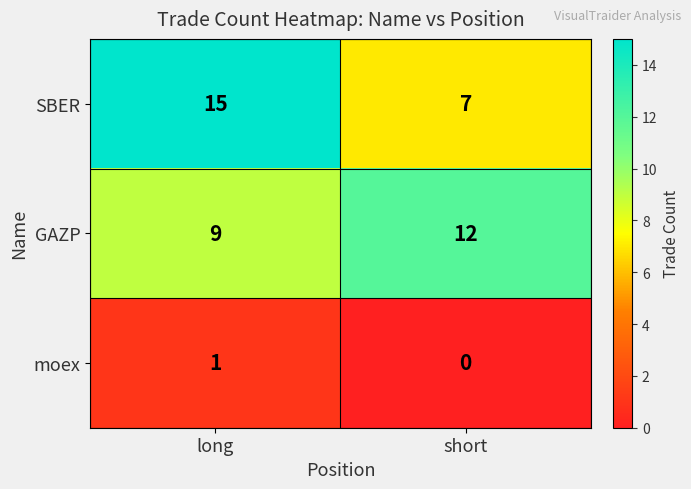

Reading left to right, transcribe all the data shown in this chart.

SBER: long=15	short=7
GAZP: long=9	short=12
moex: long=1	short=0